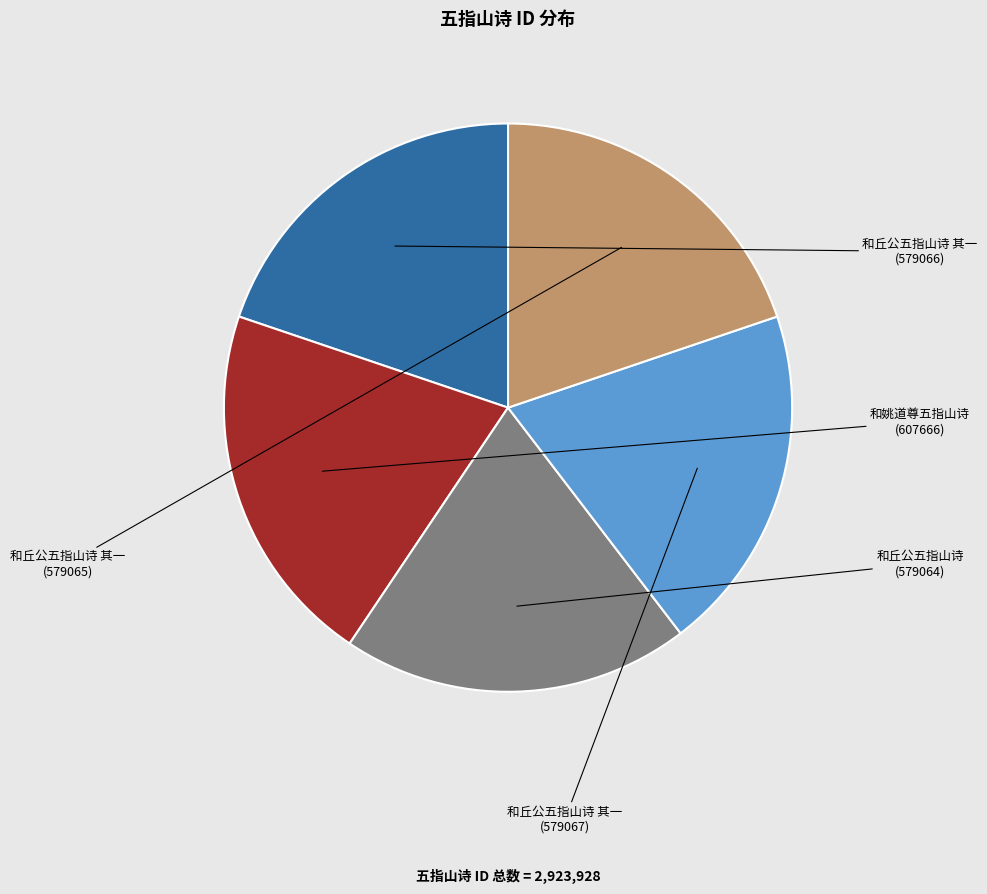

Between 和丘公五指山诗 (579064) and 和丘公五指山诗 其一 (579065), which is larger?

和丘公五指山诗 其一 (579065)